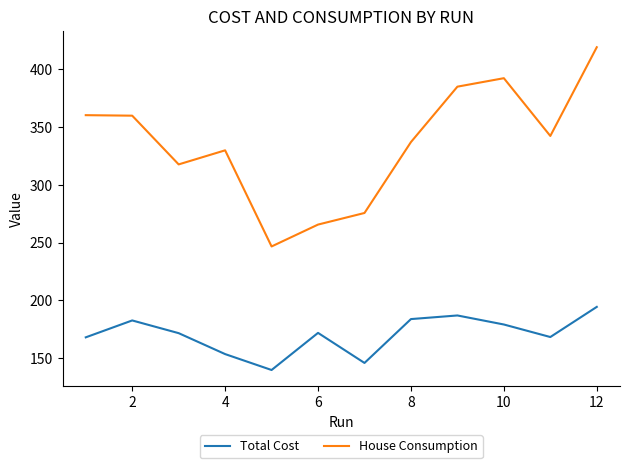

List the series in order of their overall mean, lowest first.

Total Cost, House Consumption